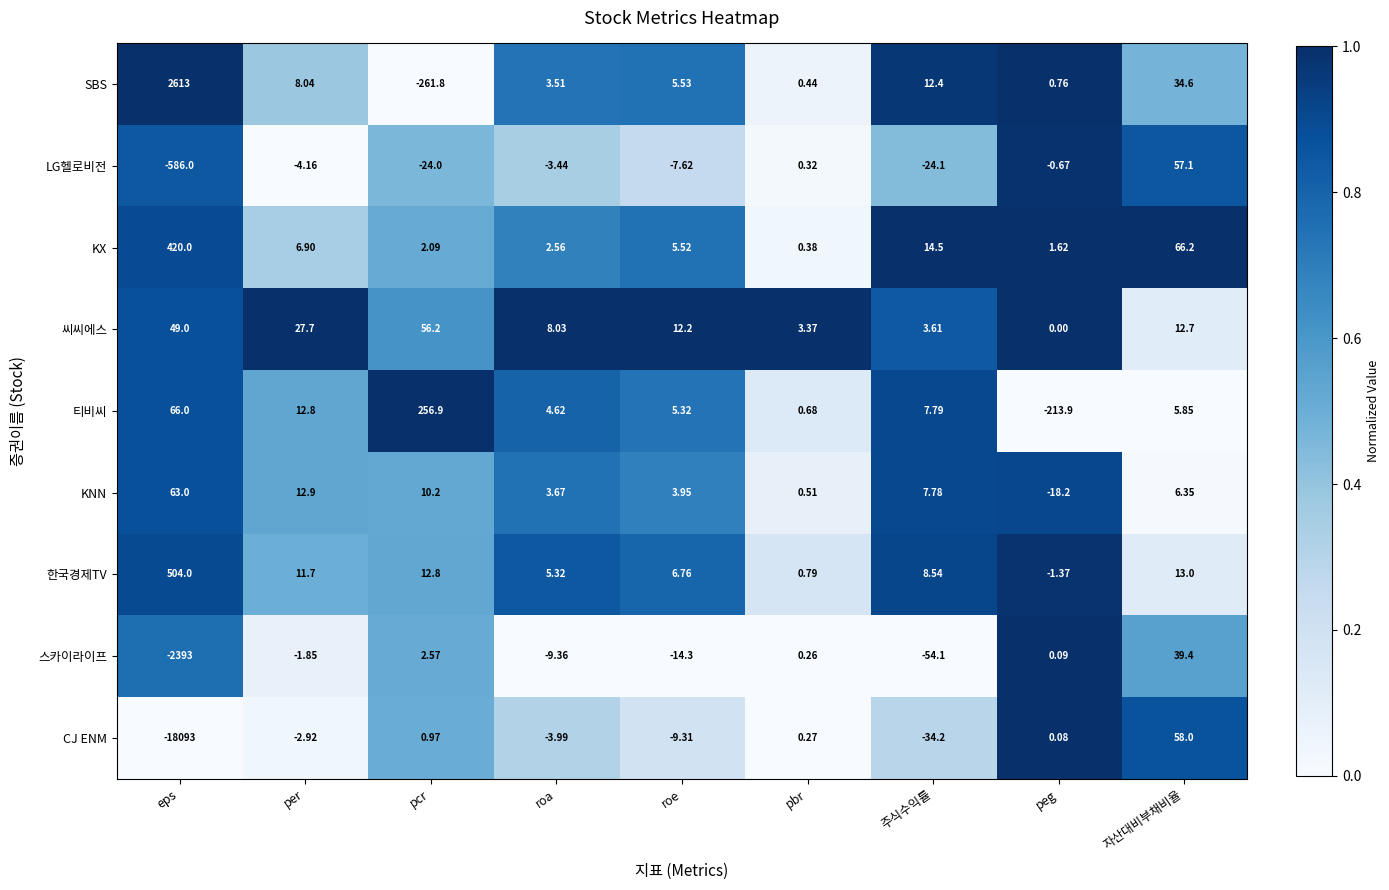

Which series has the largest range (max minus min)?

CJ ENM